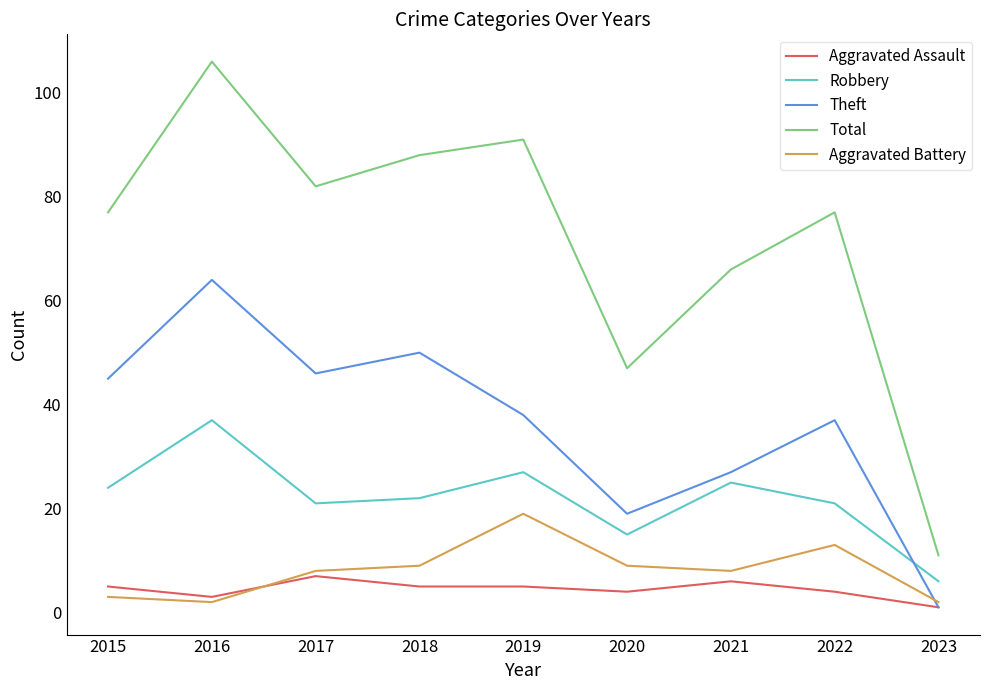

What is the difference between the second highest and second lowest values in the Robbery series?

12